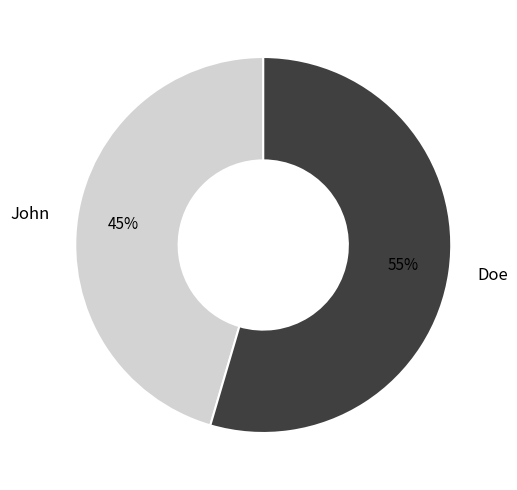

Count the number of slices in the pie.

2